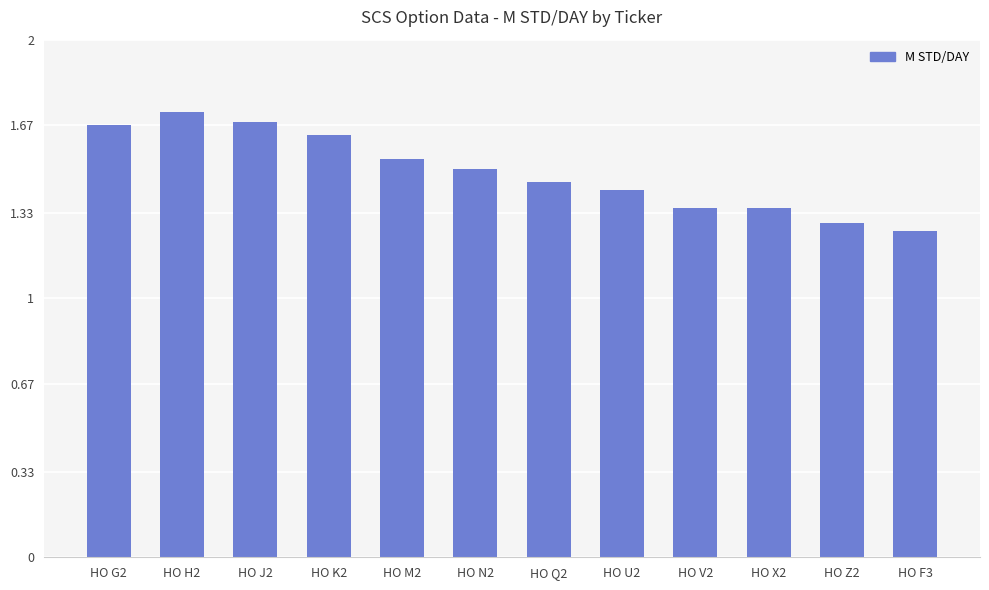

What is the difference between the maximum and minimum values?

0.5